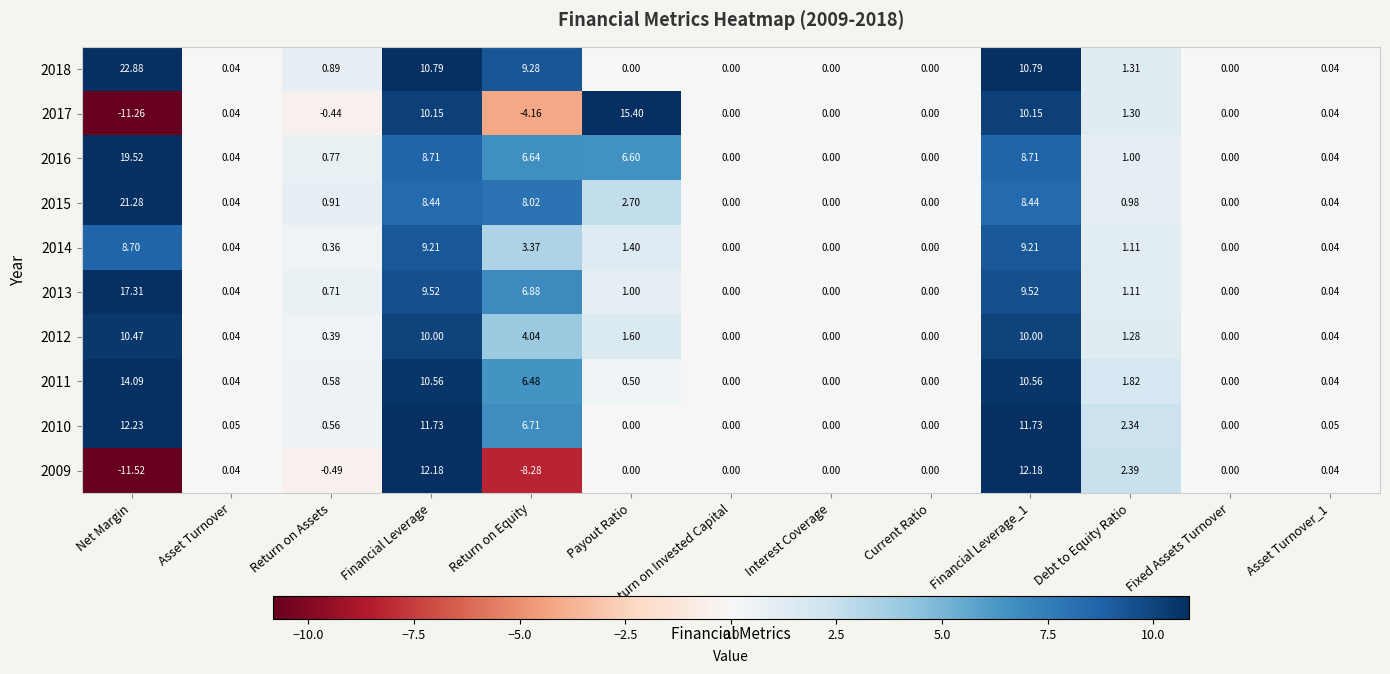

Between Return on Assets and Asset Turnover_1, which series saw the biggest shift?

2015